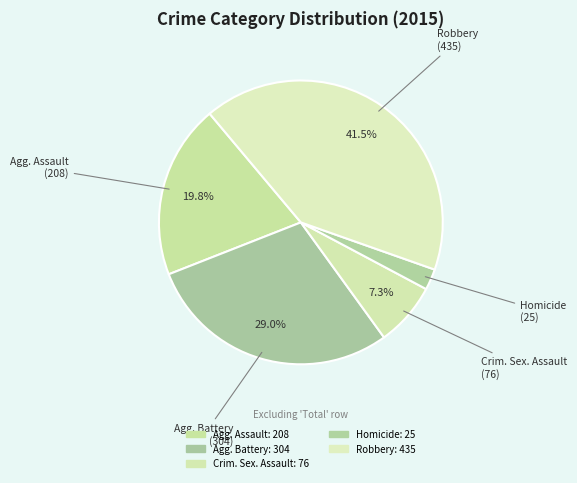

How many segments does this pie chart have?

5